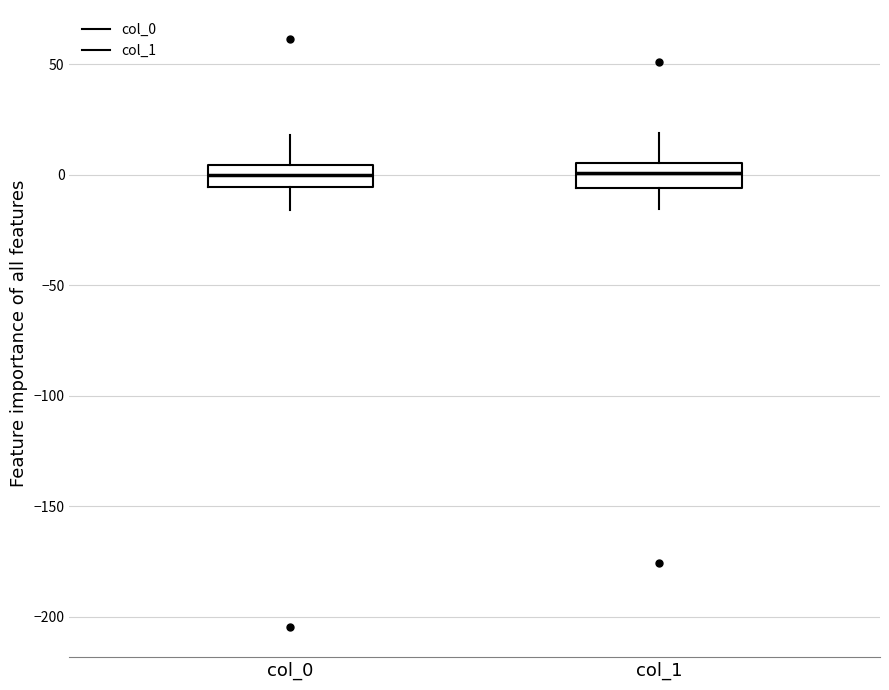

Reading left to right, transcribe this box plot: for each box, give where its median line is, the range the box spans, and where its two whiskers end, as read against the y-axis. The values are not printed on the chart, so give them approximately, as read against the axis.

col_0: median 0, box -5 to 5, whiskers -15 to 20
col_1: median 0, box -5 to 5, whiskers -15 to 20